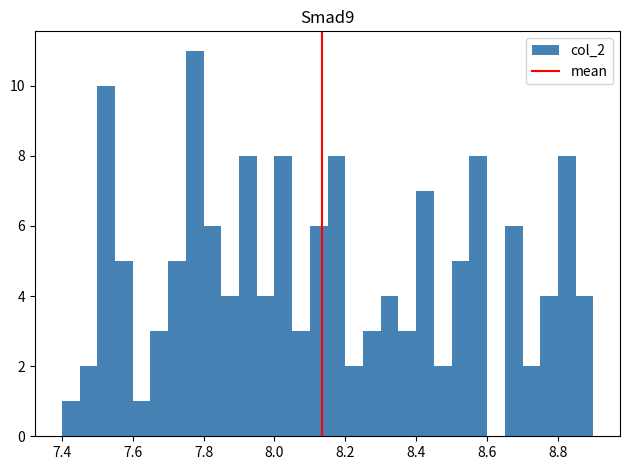

Read against the x-axis, roughly where is the centre of the tallest bar?

7.78